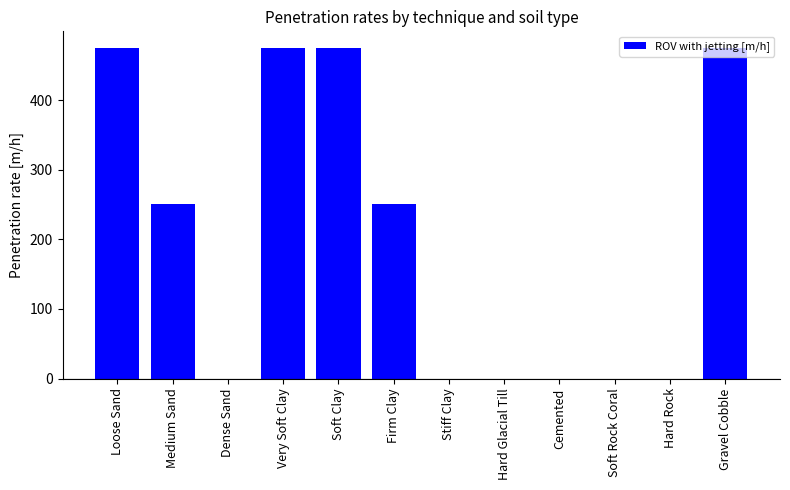

What is the average value?

200